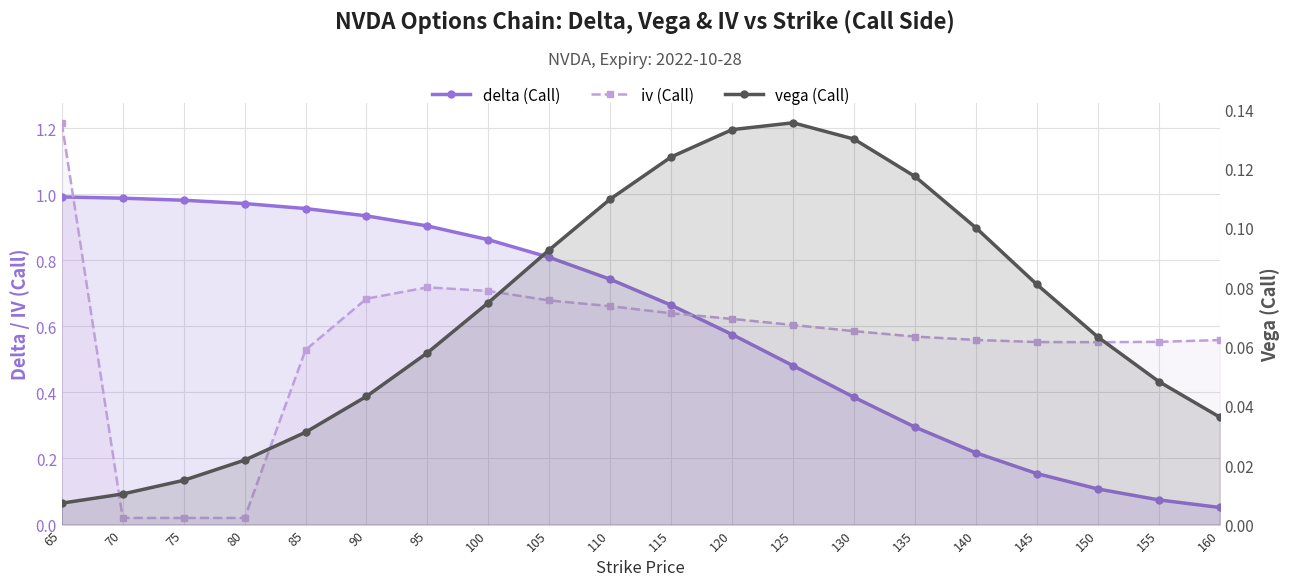

Reading right to left, extract all data points from this chart.

delta (Call): 160=0.1	155=0.1	150=0.1	145=0.2	140=0.2	135=0.3	130=0.4	125=0.5	120=0.6	115=0.7	110=0.7	105=0.8	100=0.9	95=0.9	90=0.9	85=1.0	80=1.0	75=1.0	70=1.0	65=1.0
iv (Call): 160=0.6	155=0.6	150=0.6	145=0.6	140=0.6	135=0.6	130=0.6	125=0.6	120=0.6	115=0.6	110=0.7	105=0.7	100=0.7	95=0.7	90=0.7	85=0.5	80=0.0	75=0.0	70=0.0	65=1.2
vega (Call): 160=0.0	155=0.0	150=0.1	145=0.1	140=0.1	135=0.1	130=0.1	125=0.1	120=0.1	115=0.1	110=0.1	105=0.1	100=0.1	95=0.1	90=0.0	85=0.0	80=0.0	75=0.0	70=0.0	65=0.0